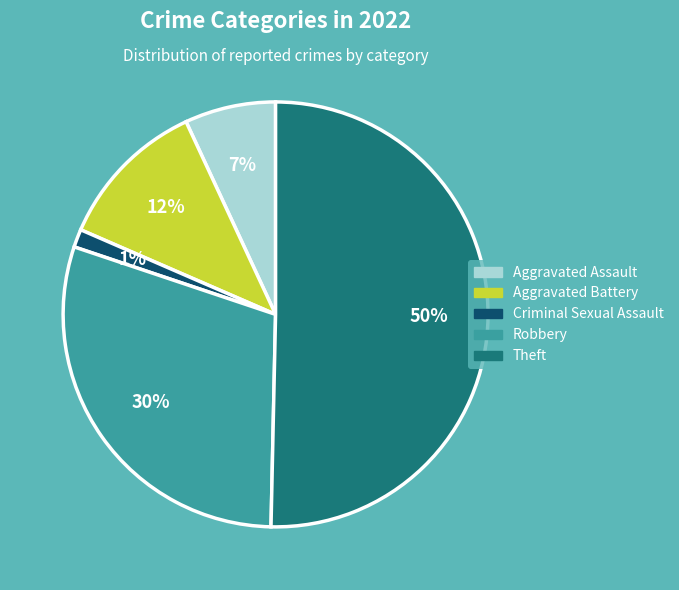

To the nearest percent, what percentage of the pie is Theft?

50%